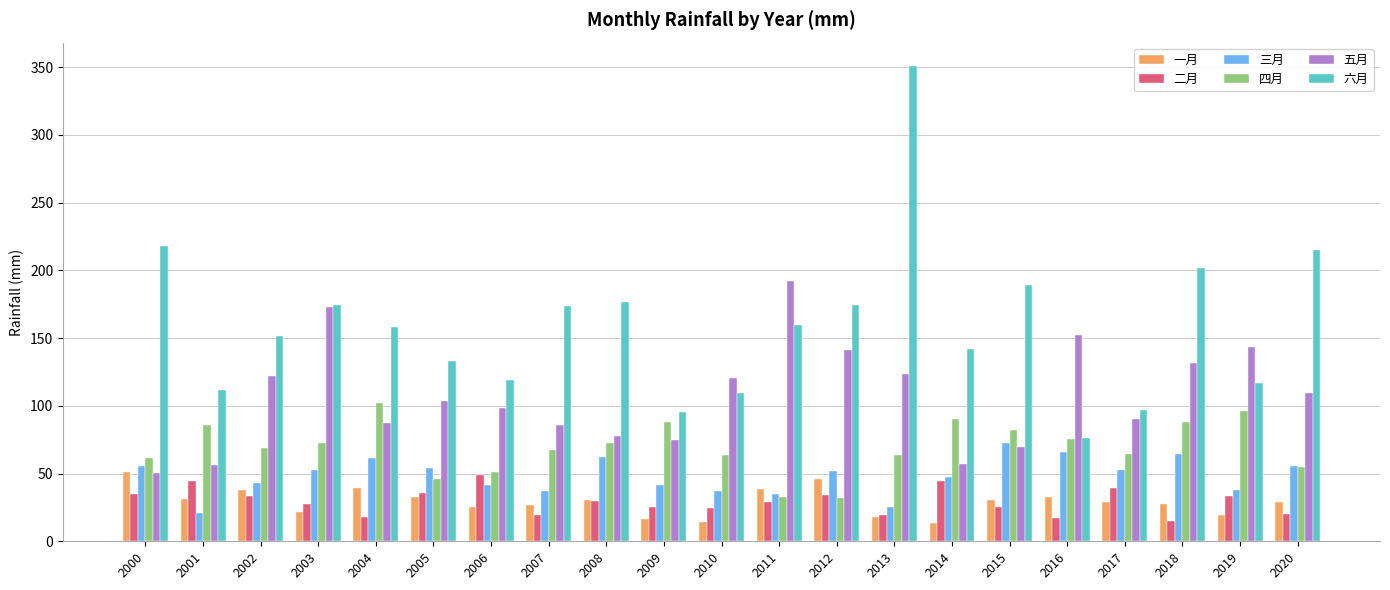

How many series are shown in this chart?

6